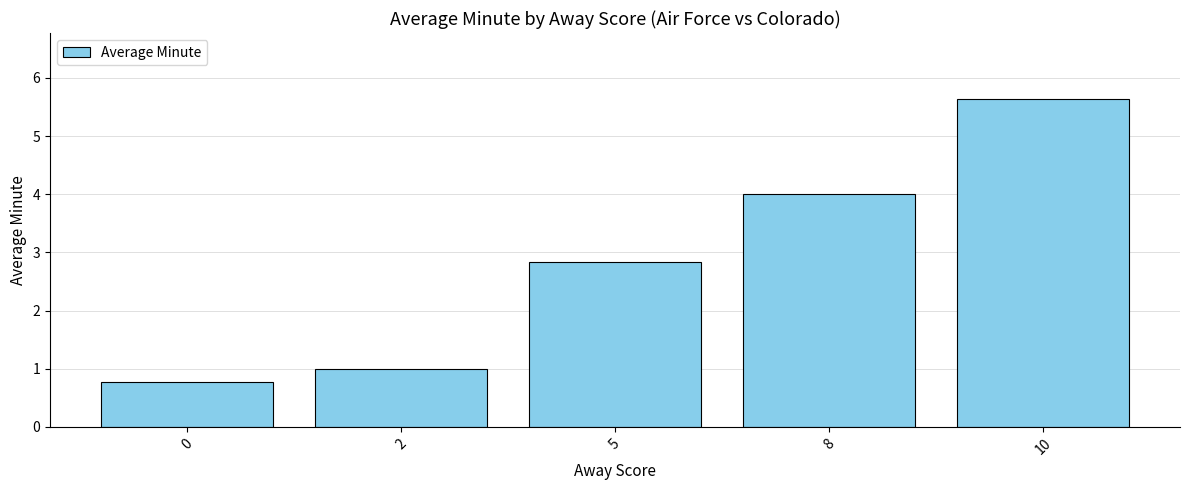

True or false: the data shows 0.8 at 0.

True